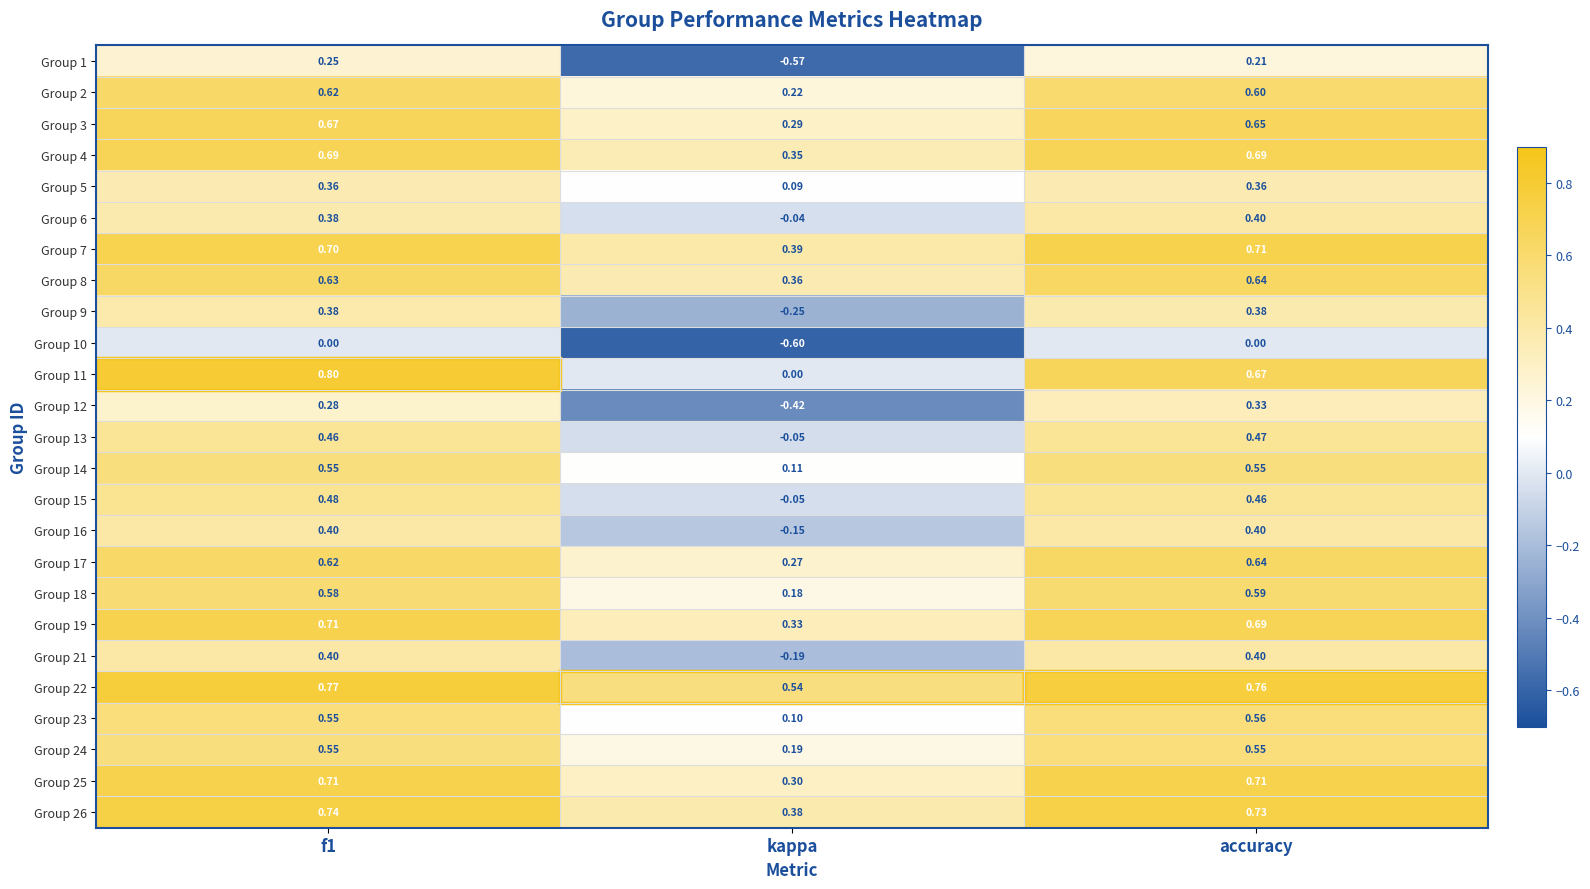

How many data points does each series have?

3